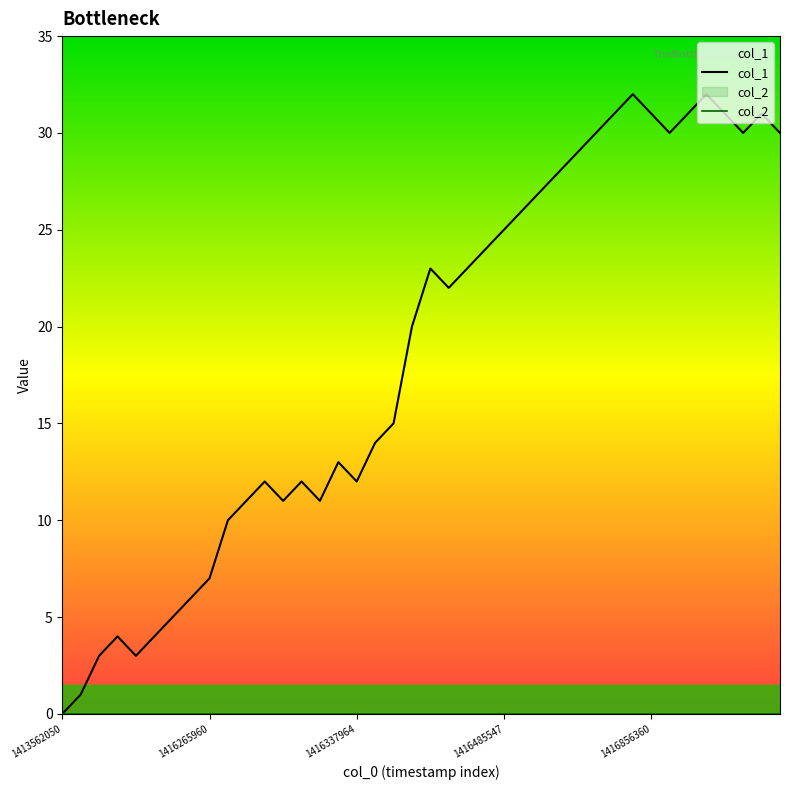

Reading left to right, extract all data points from this chart.

col_1: 0	1	3	4	3	4	5	6	7	10	11	12	11	12	11	13	12	14	15	20	23	22	23	24	25	26	27	28	29	30	31	32	31	30	31	32	31	30	31	30
col_2: 0	0	0	0	0	0	0	0	0	0	0	0	0	0	0	0	0	0	0	0	0	0	0	0	0	0	0	0	0	0	0	0	0	0	0	0	0	0	0	0